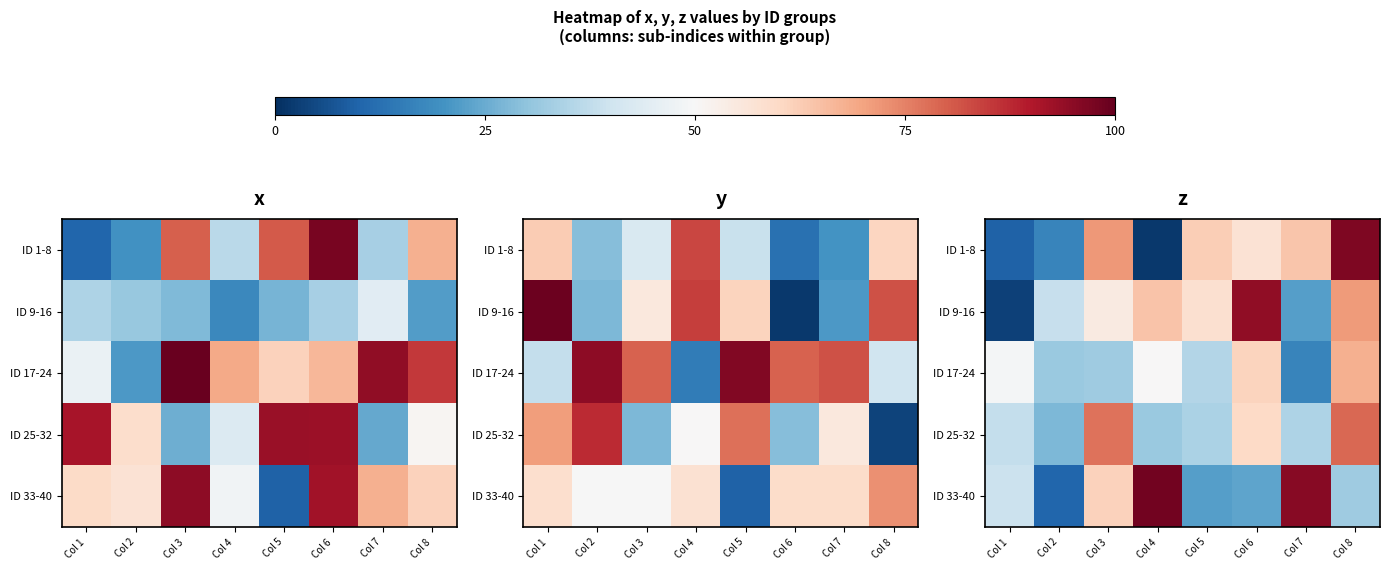

Which series has the widest spread of values?

ID 1-8